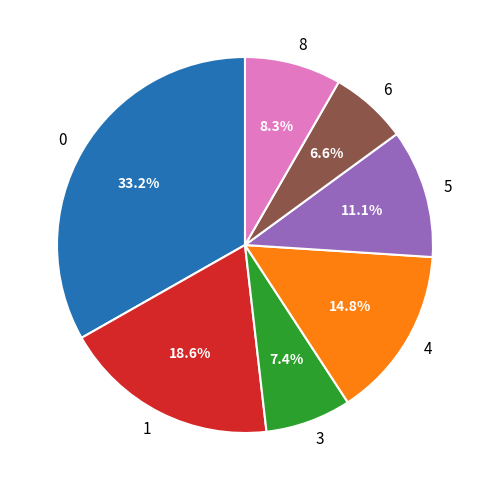

True or false: 0 accounts for 33% of the total.

True